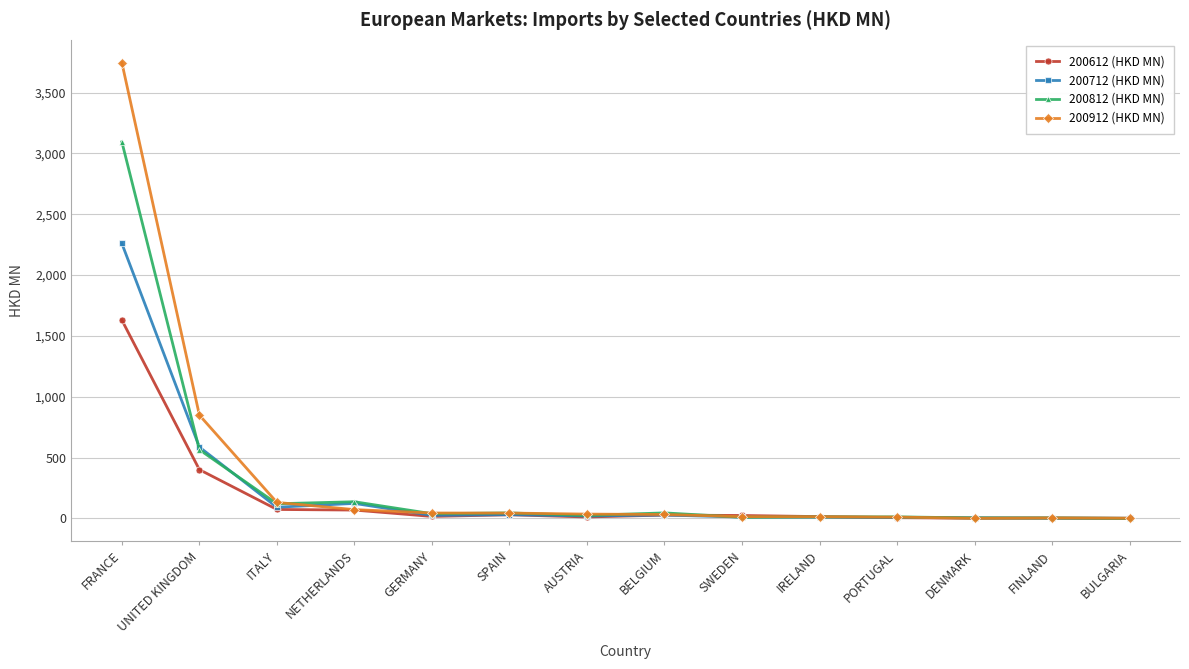

At which category is the sum across all series the highest?

FRANCE